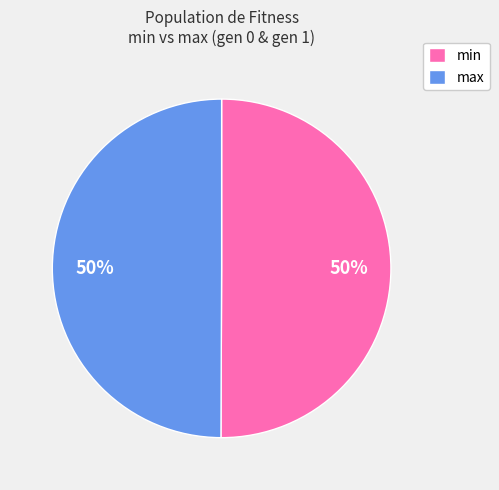

How many segments does this pie chart have?

2